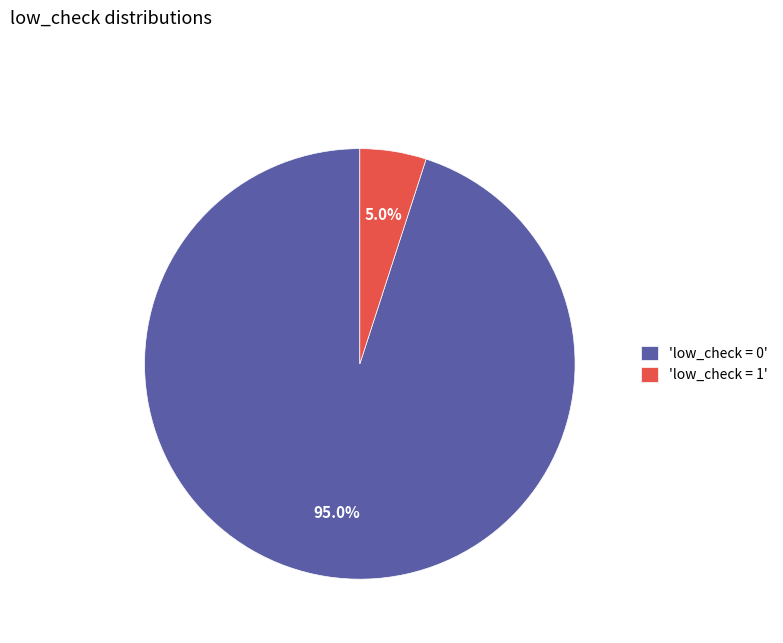

To the nearest percent, what is the average slice percentage?

50%